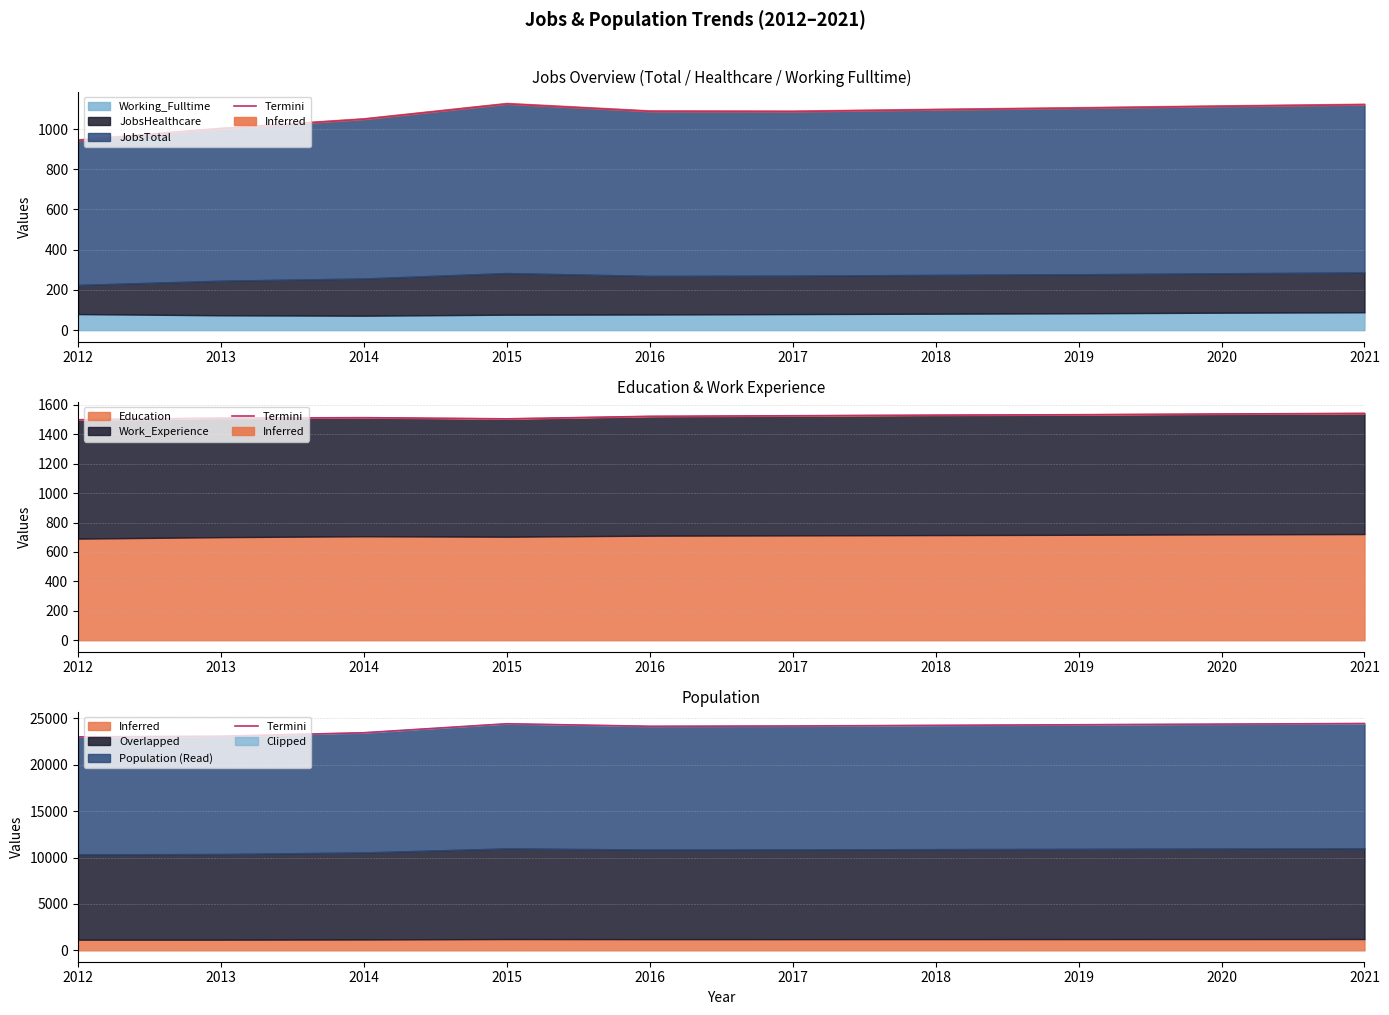

Rank the categories by value from lowest to highest.

2012, 2013, 2014, 2016, 2017, 2018, 2019, 2020, 2015, 2021